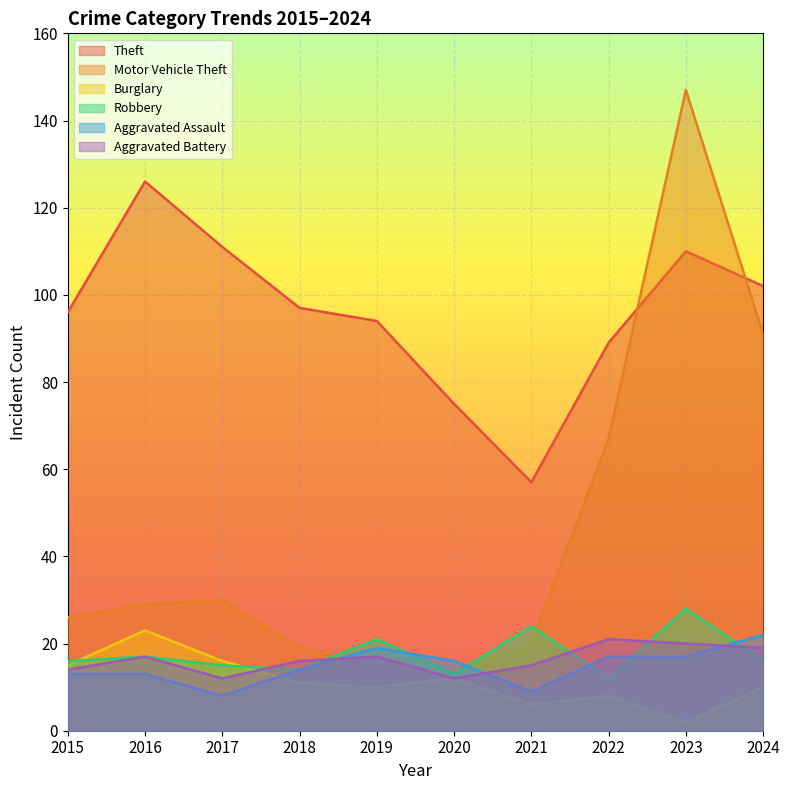

How many lines are shown in the chart?

6